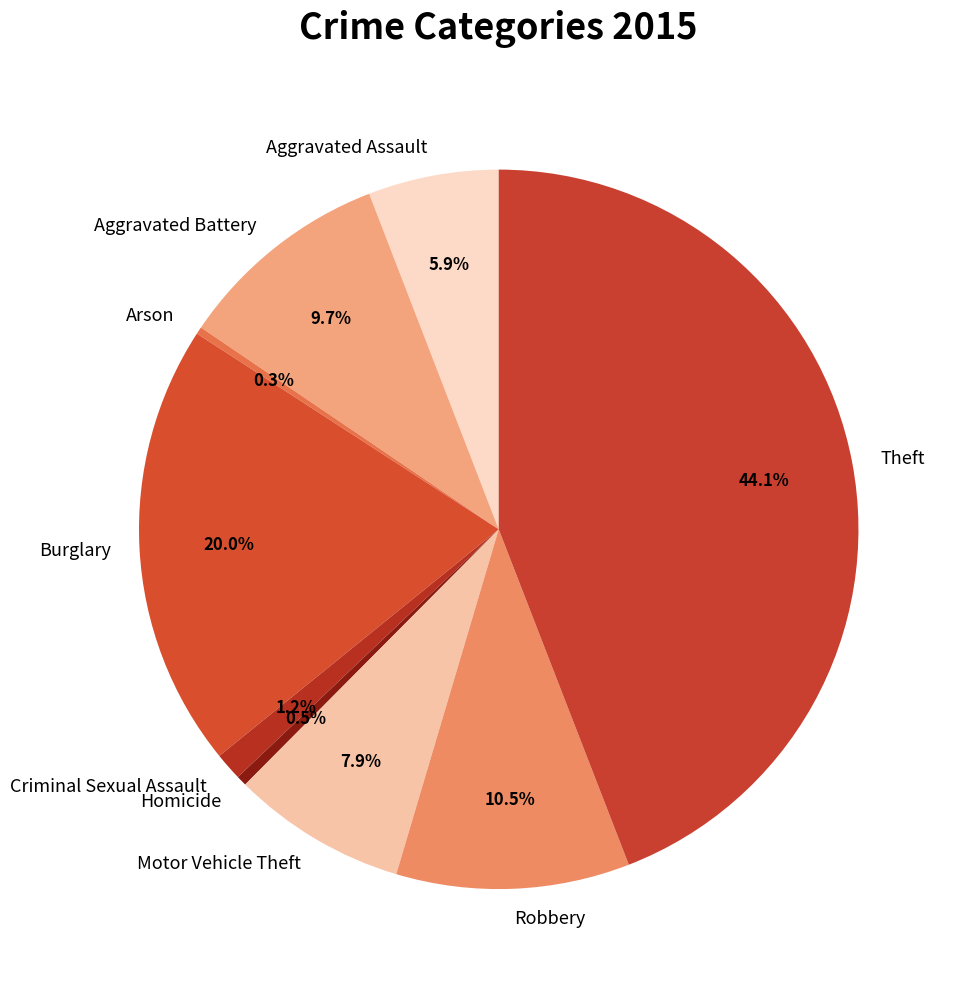

How many slices are in this pie chart?

9